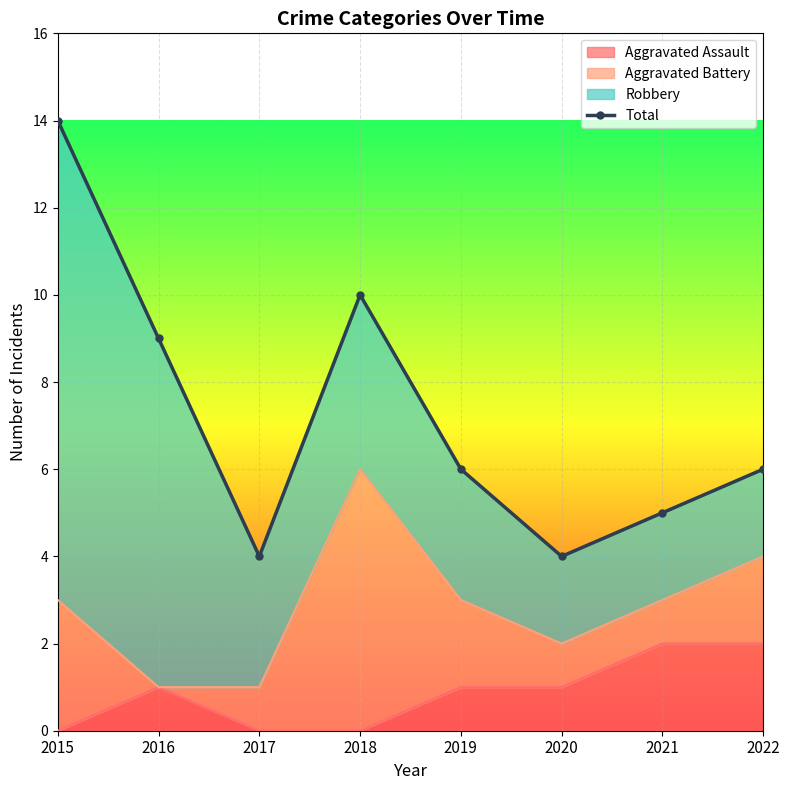

Which category has the lowest value across all series?

2017